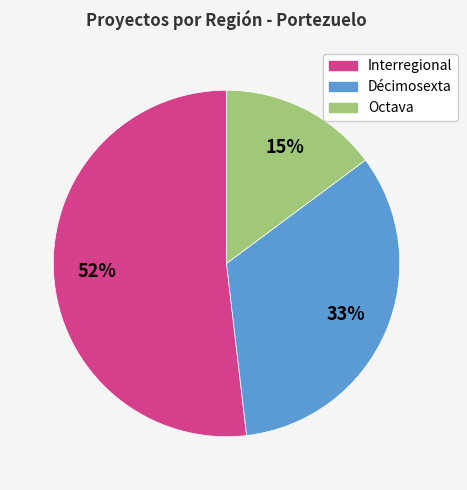

How many segments does this pie chart have?

3